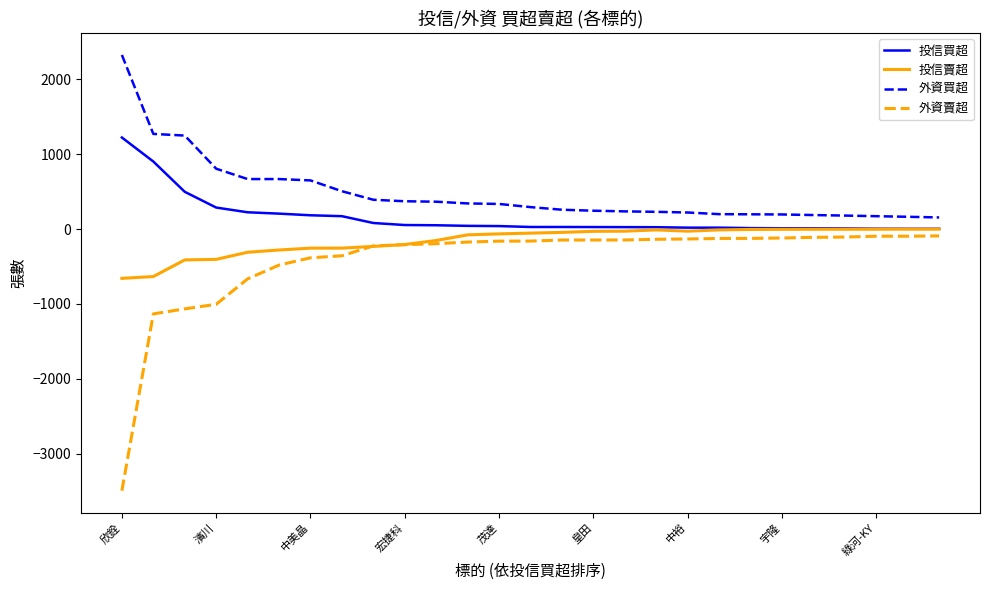

Which series has the largest range (max minus min)?

外資賣超